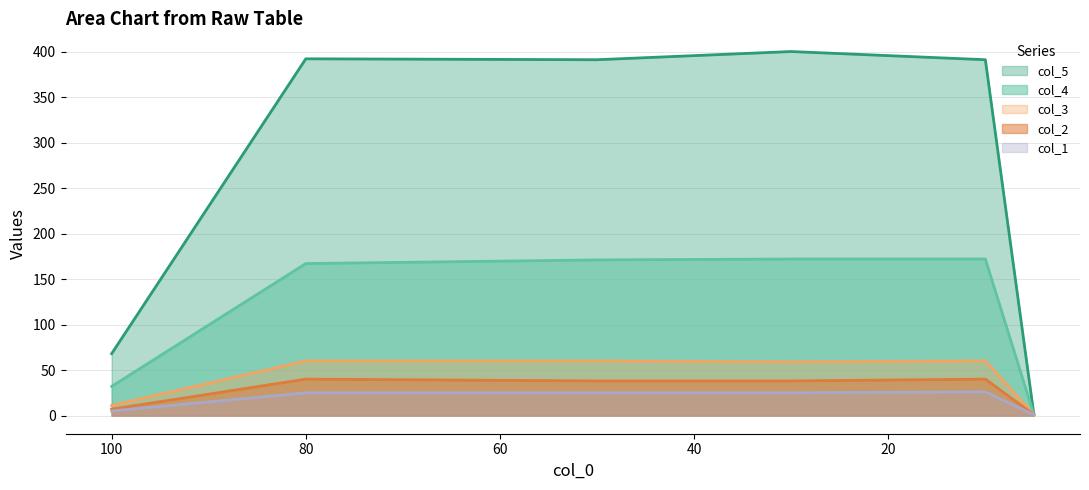

Does the chart have visible grid lines?

Yes